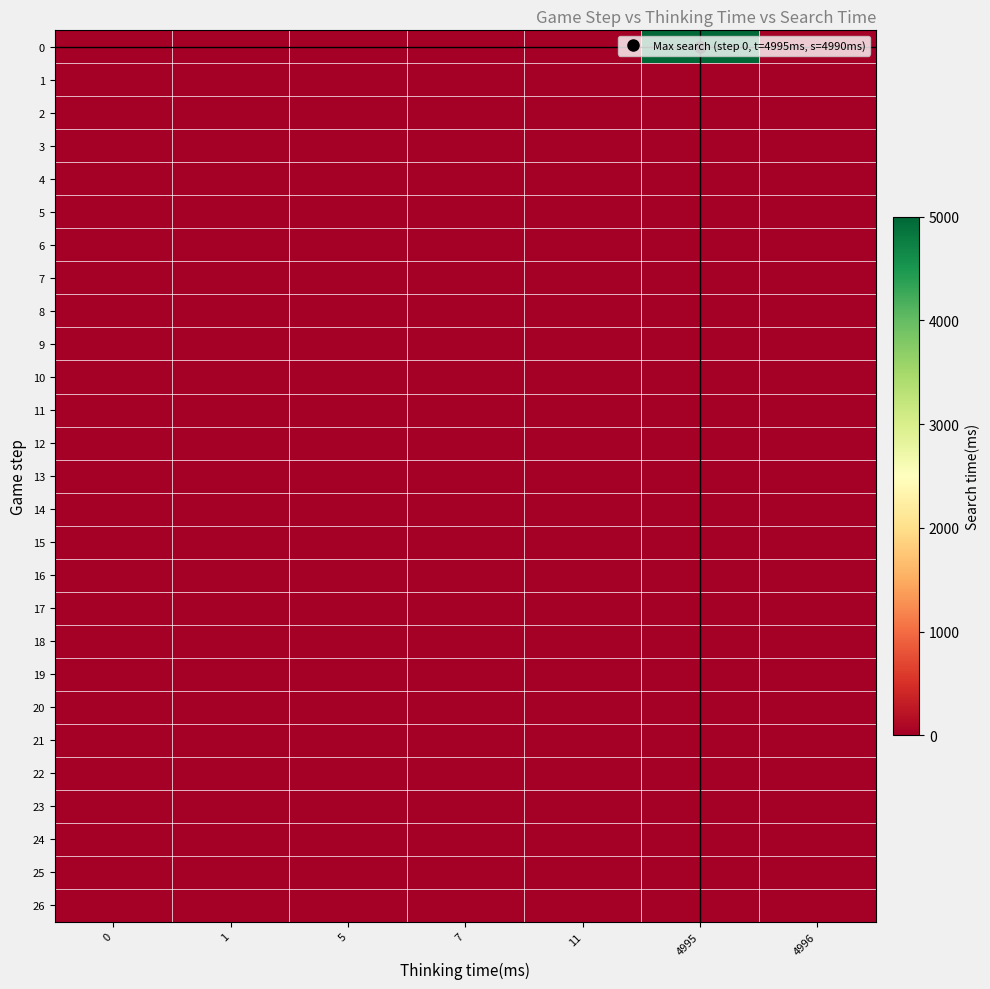

Rank the series at 0 from highest to lowest value.

row_0, row_1, row_2, row_3, row_4, row_5, row_6, row_7, row_8, row_9, row_10, row_11, row_12, row_13, row_14, row_15, row_16, row_17, row_18, row_19, row_20, row_21, row_22, row_23, row_24, row_25, row_26